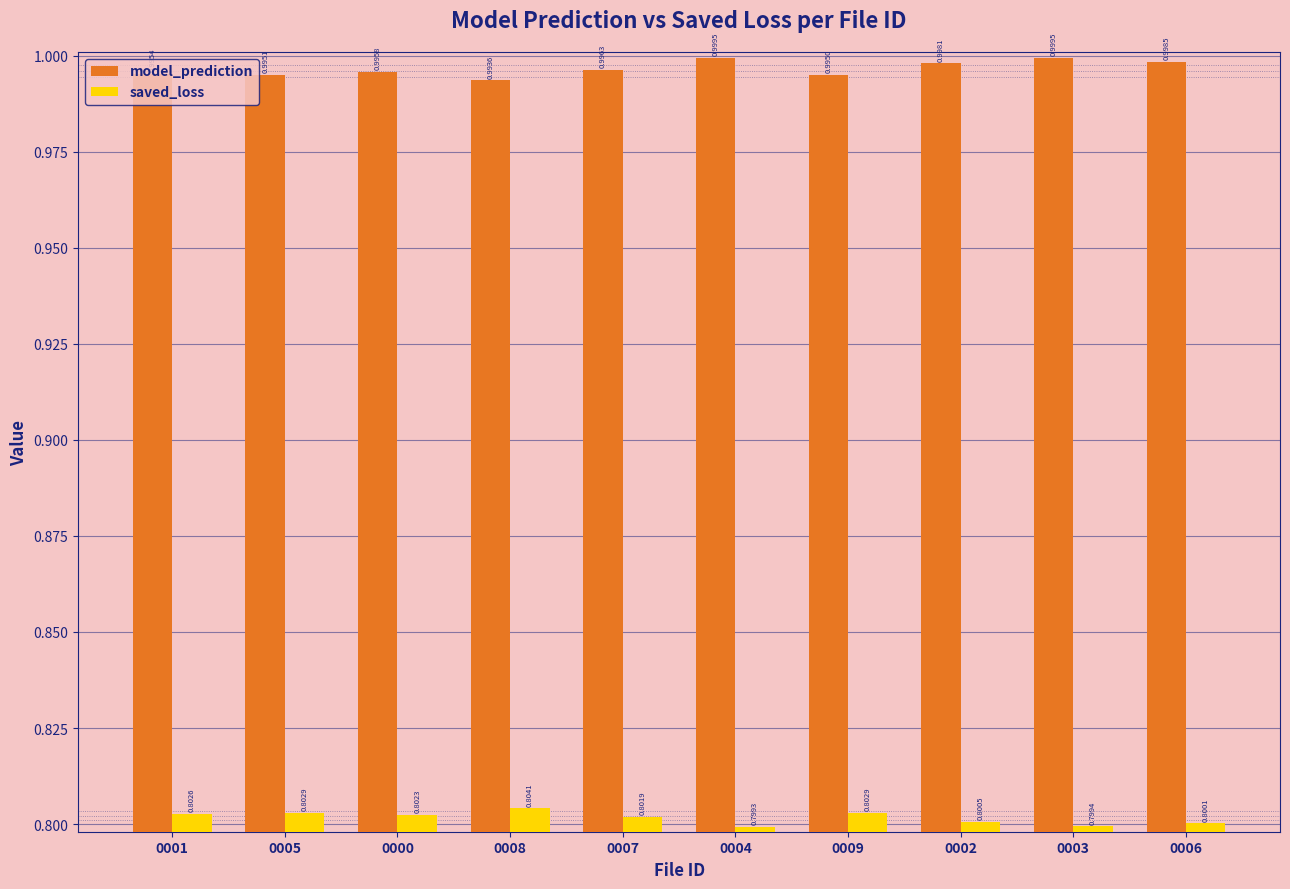

At 0008, list the series in order from largest to smallest.

model_prediction, saved_loss